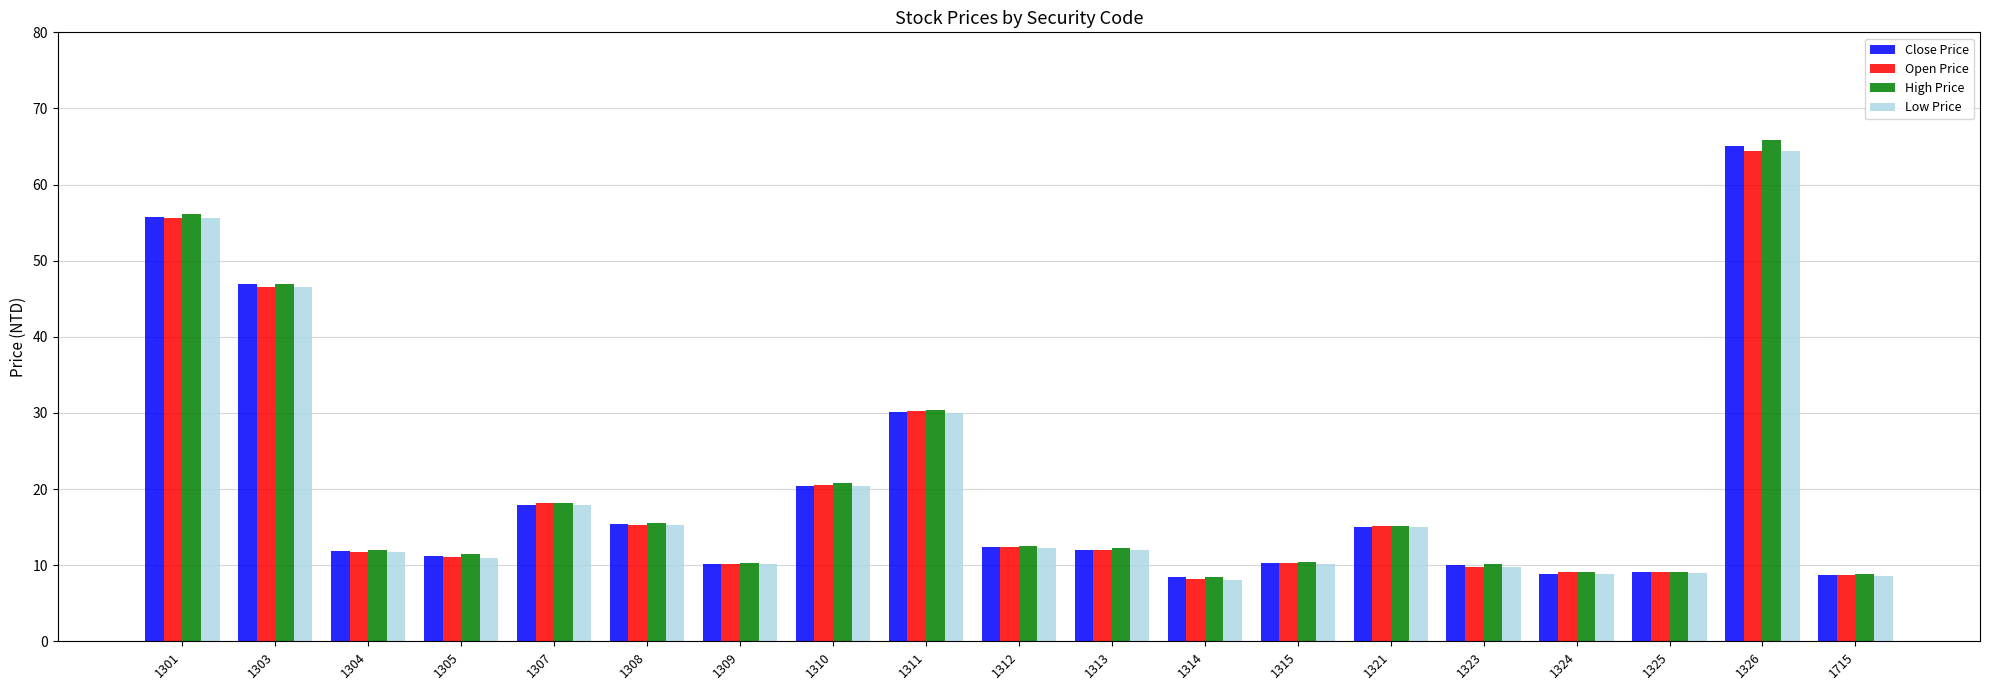

What is the sum of the Low Price values at 1315 and 1314?

18.3